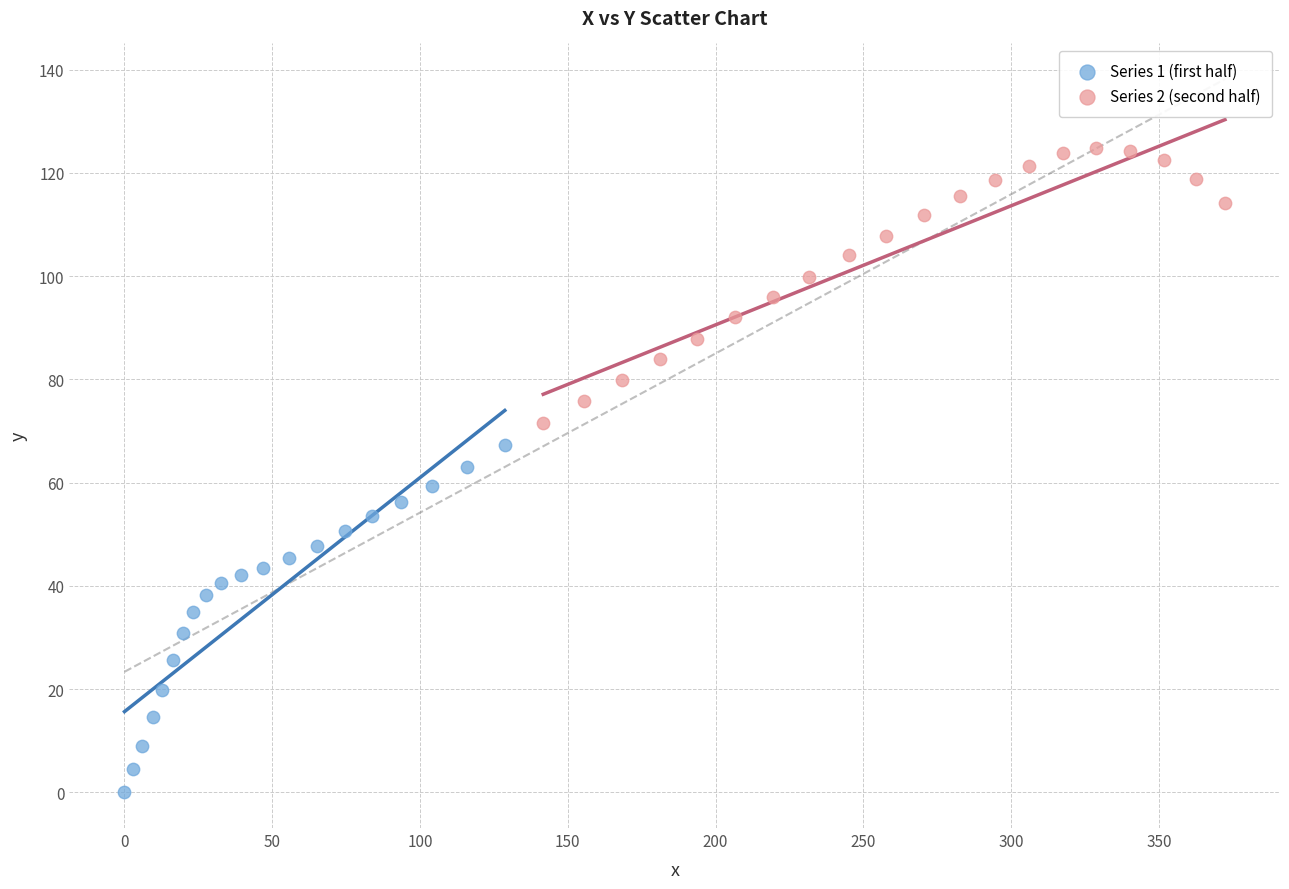

Which series contains the highest Y value?

Series 2 (second half)